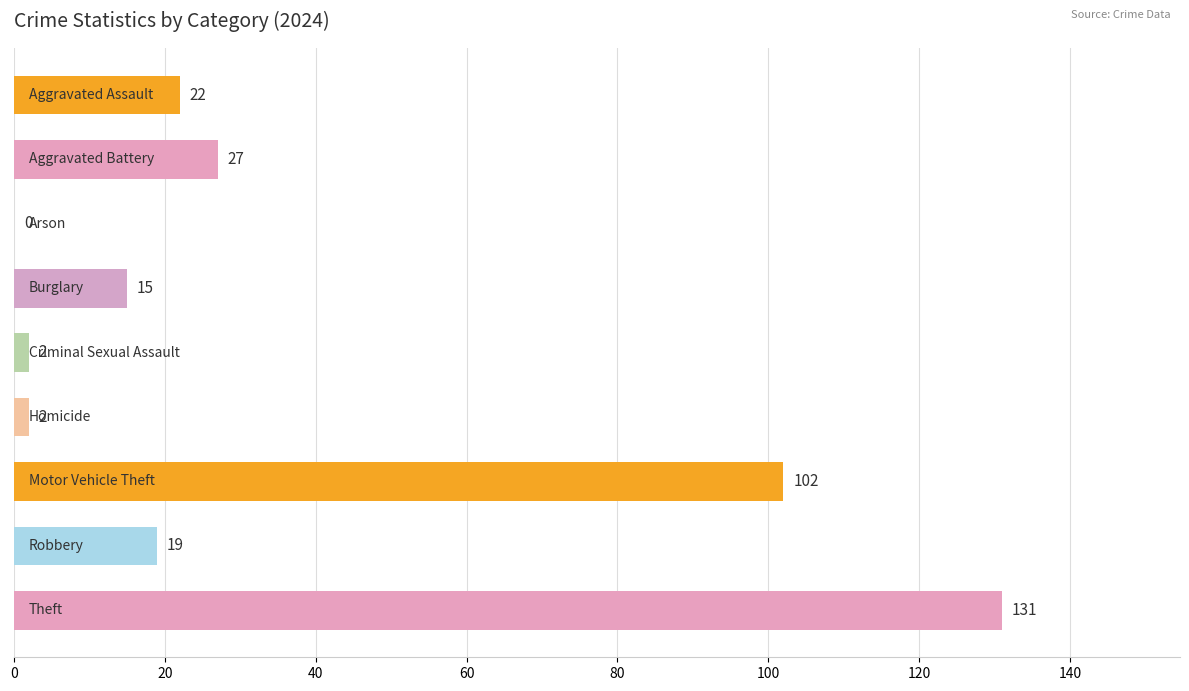

Are the bars horizontal?

Yes